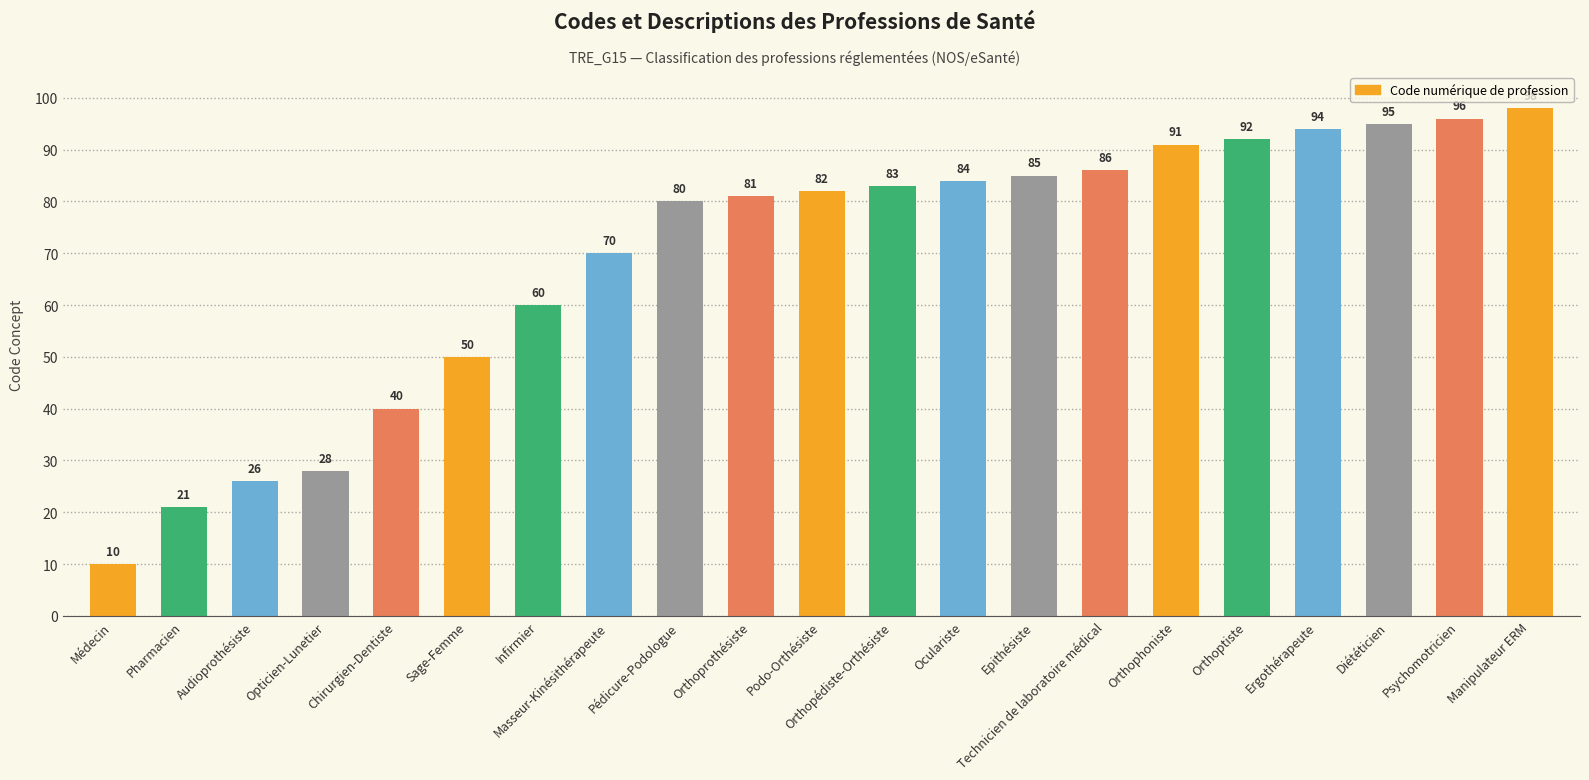

What is the sum of all values?

1452